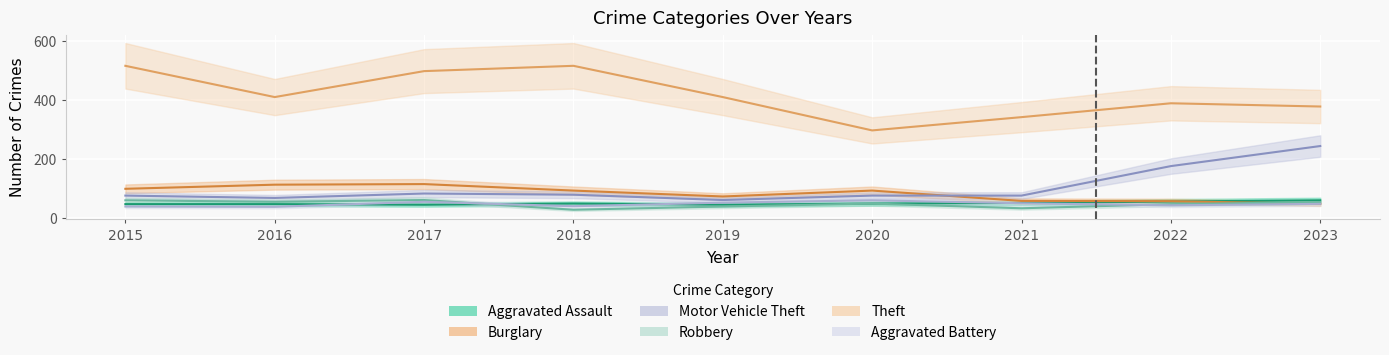

Where is Theft nearest to the value 405?

2016